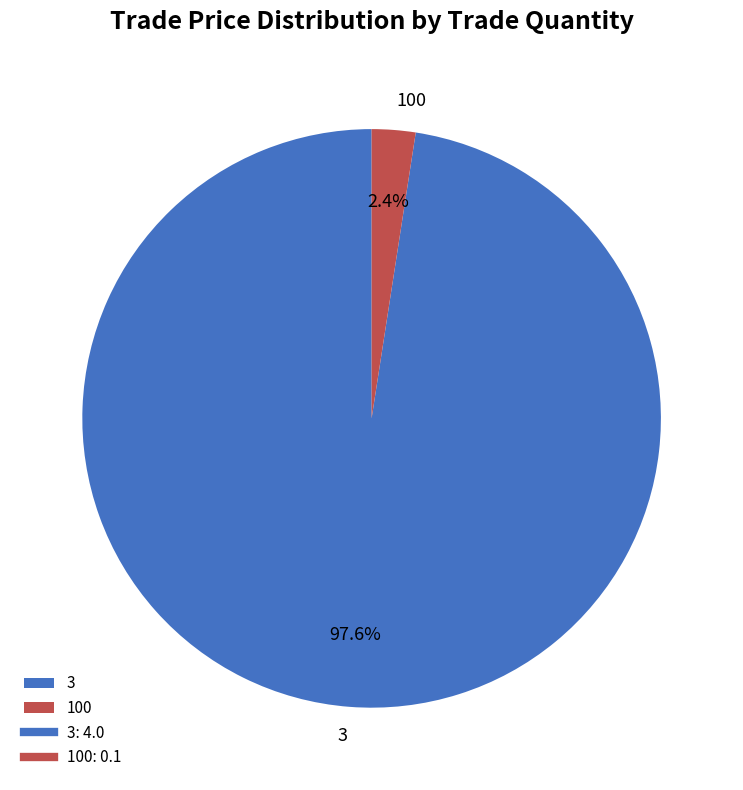

Which slice is the largest?

3